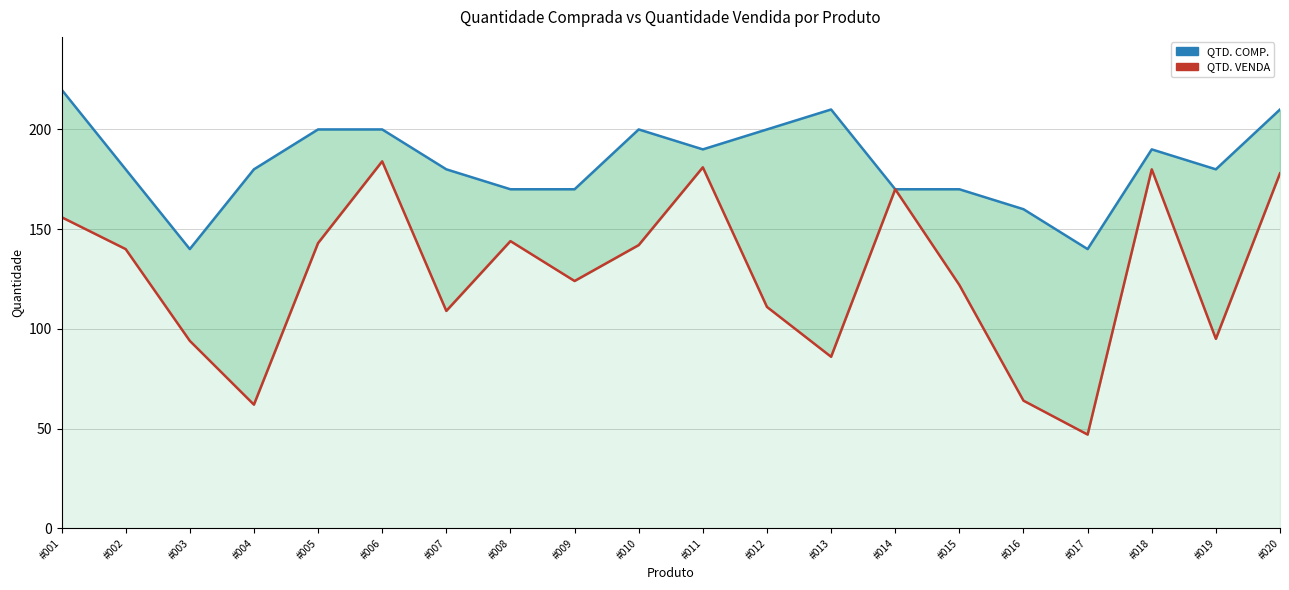

What is the difference between the highest and lowest values at #003?

46